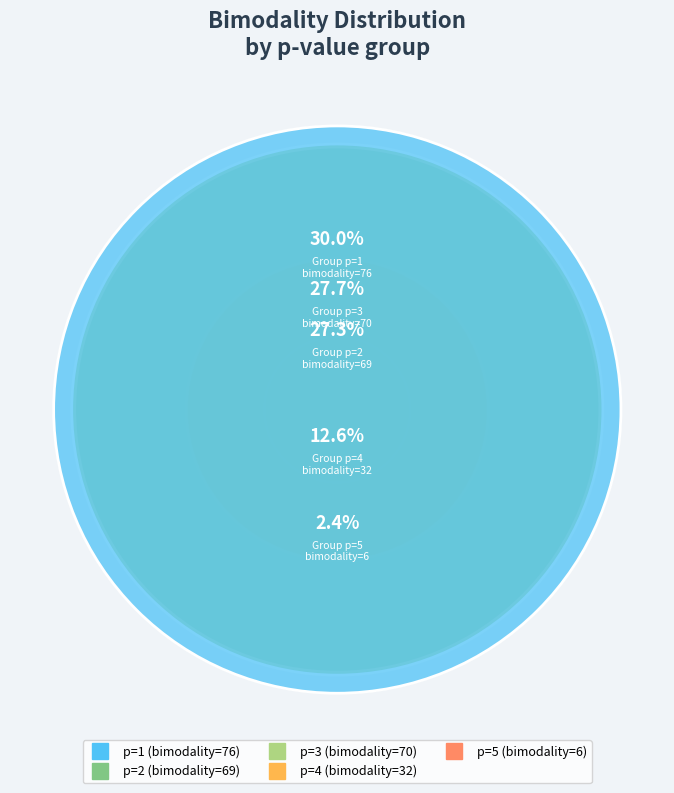

Between 2 and 1, which is larger?

1